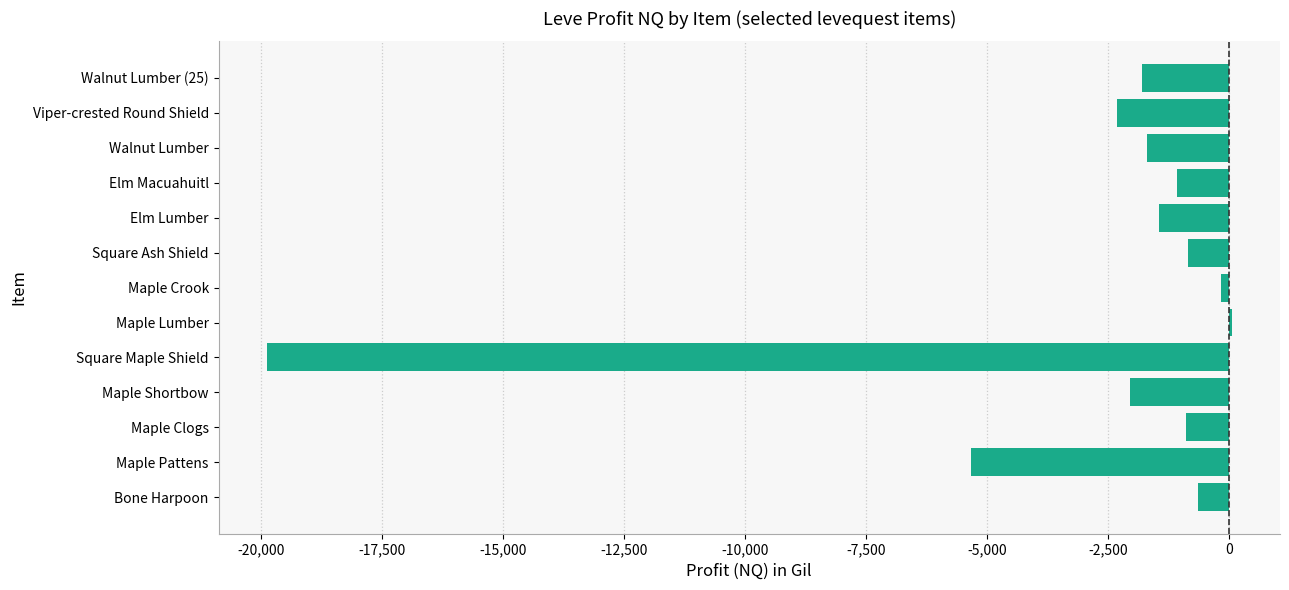

The value at Maple Clogs is -888.0. True or false?

True